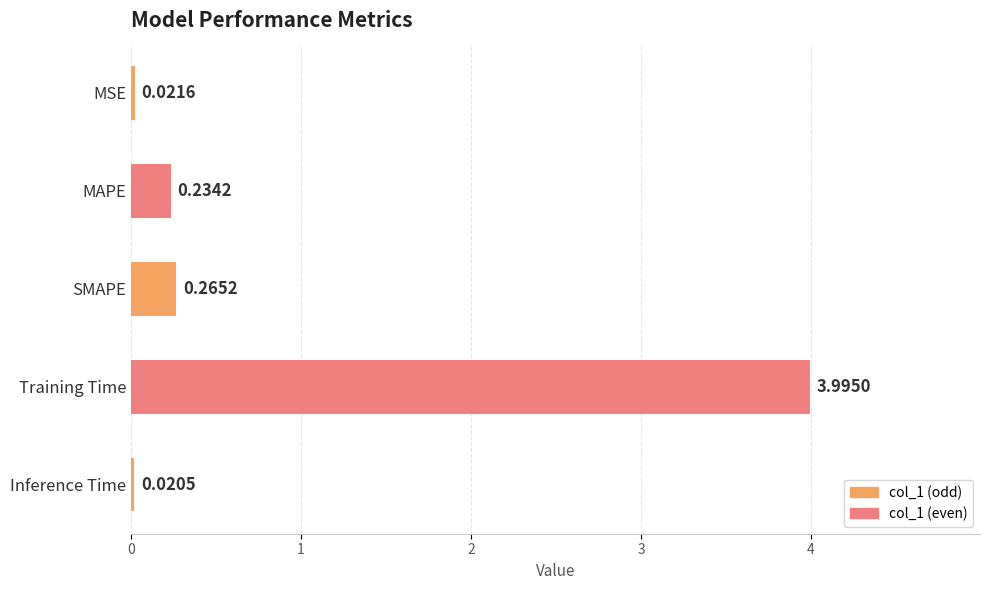

Which has a higher value, Training Time or MAPE?

Training Time